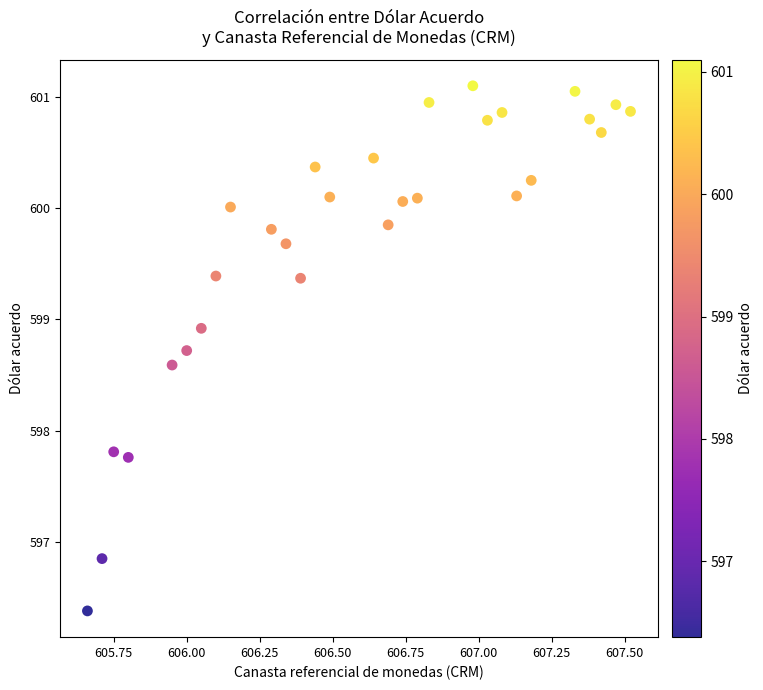

What is the range of Y values (max minus min)?

4.7